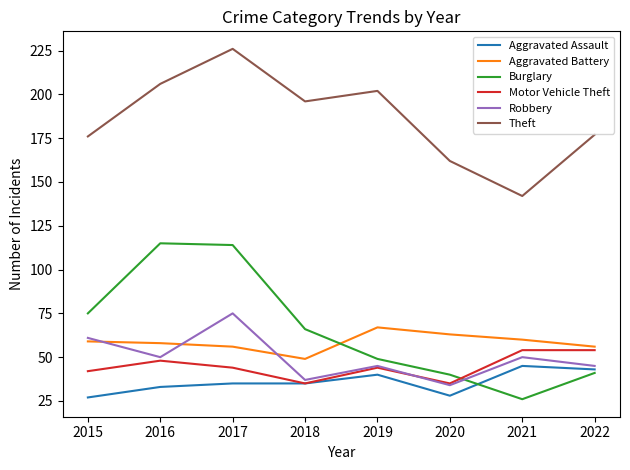

Reading left to right, extract all data points from this chart.

Aggravated Assault: 2015=27	2016=33	2017=35	2018=35	2019=40	2020=28	2021=45	2022=43
Aggravated Battery: 2015=59	2016=58	2017=56	2018=49	2019=67	2020=63	2021=60	2022=56
Burglary: 2015=75	2016=115	2017=114	2018=66	2019=49	2020=40	2021=26	2022=41
Motor Vehicle Theft: 2015=42	2016=48	2017=44	2018=35	2019=44	2020=35	2021=54	2022=54
Robbery: 2015=61	2016=50	2017=75	2018=37	2019=45	2020=34	2021=50	2022=45
Theft: 2015=176	2016=206	2017=226	2018=196	2019=202	2020=162	2021=142	2022=177